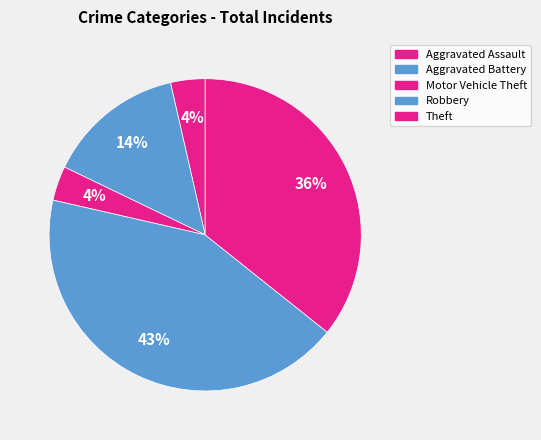

How many slices are in this pie chart?

5